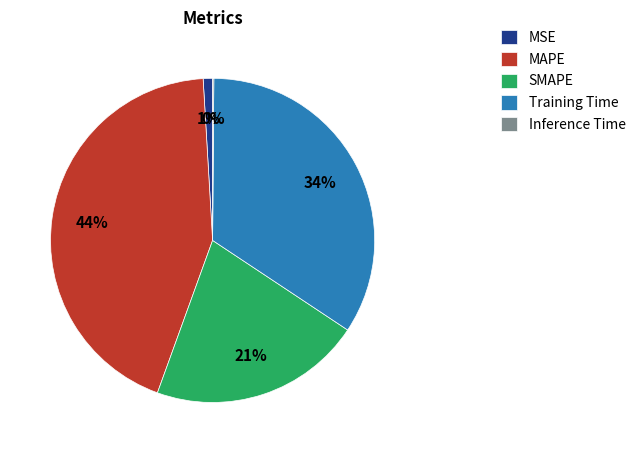

Combined, do Training Time and MSE account for over 50%?

No